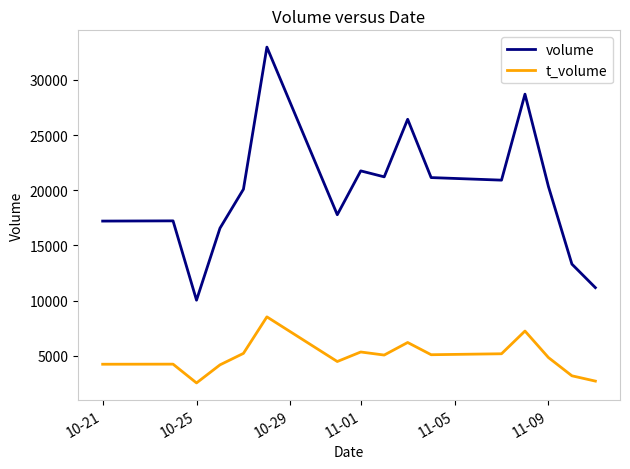

List the series in order of their peak value, highest first.

volume, t_volume